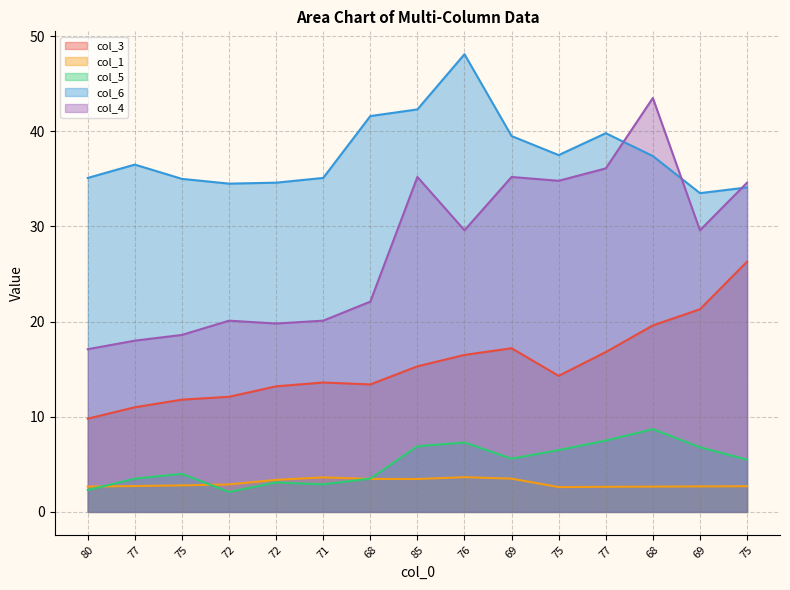

What is the average value of the col_6 series?

37.6